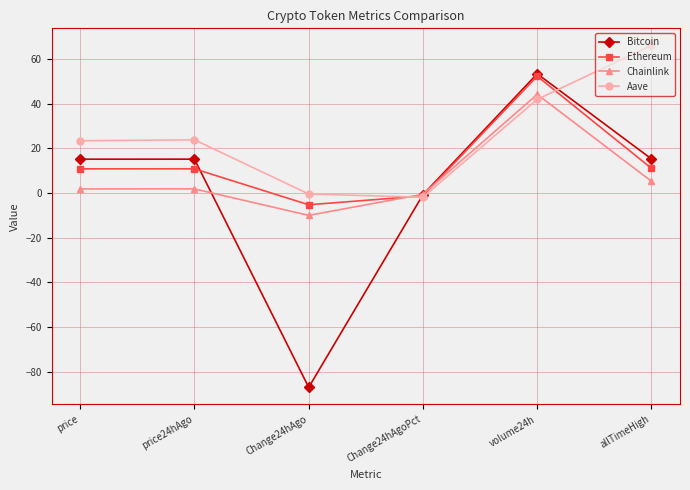

At which category does Bitcoin reach its first local valley?

Change24hAgo